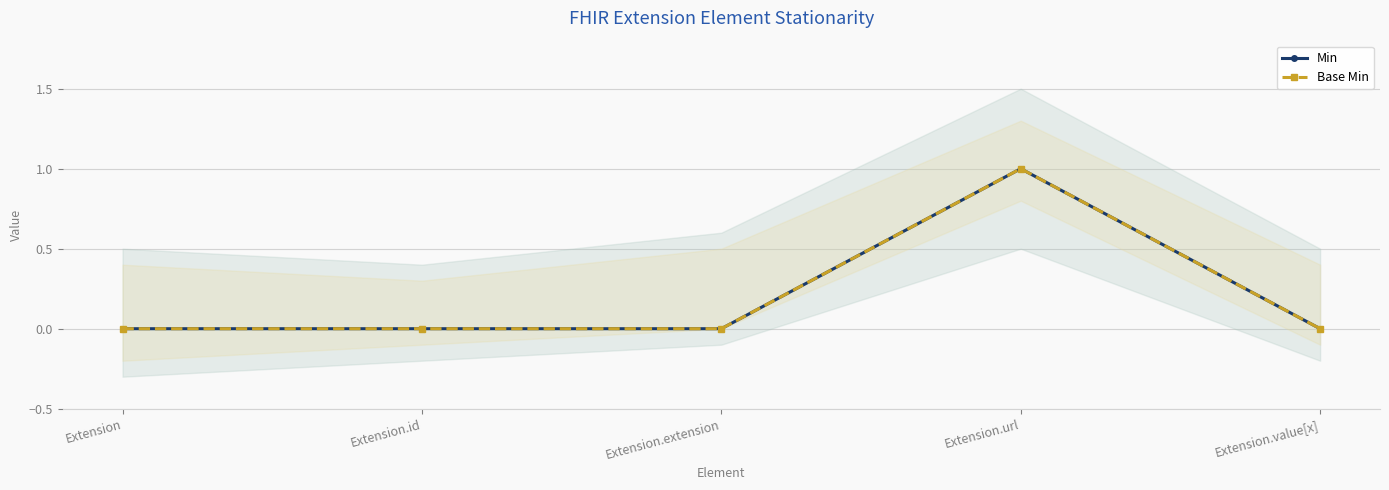

Where is the first local maximum for Min?

Extension.url